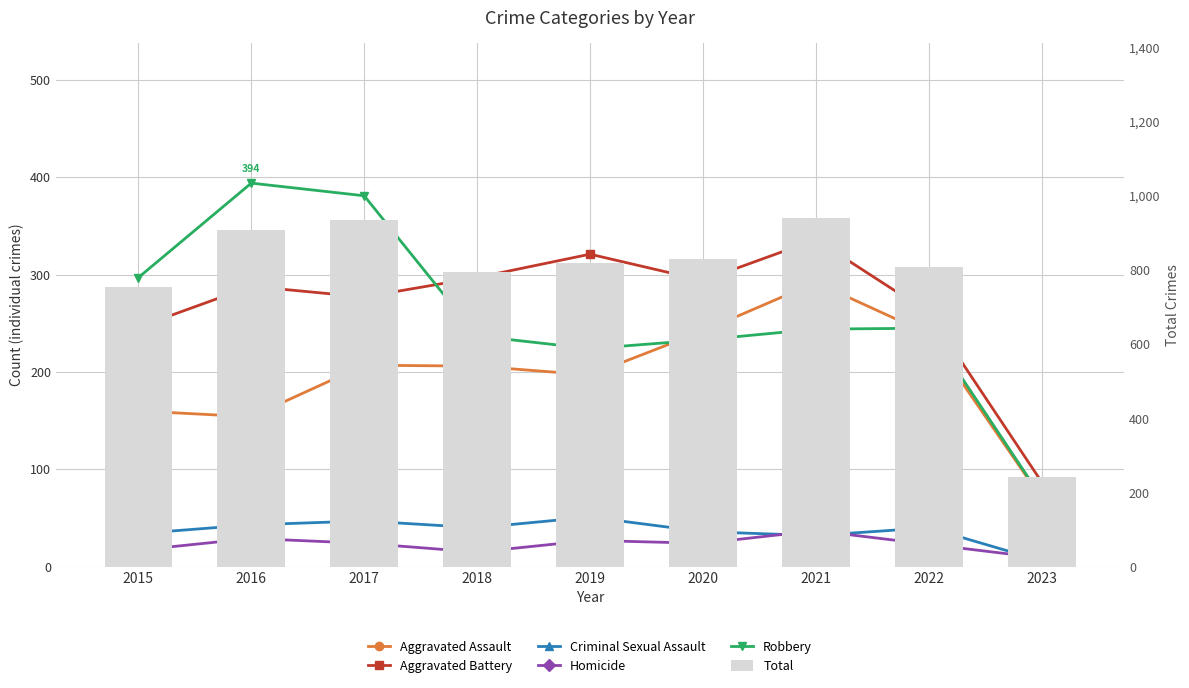

What is the lowest value of the Criminal Sexual Assault series?

6